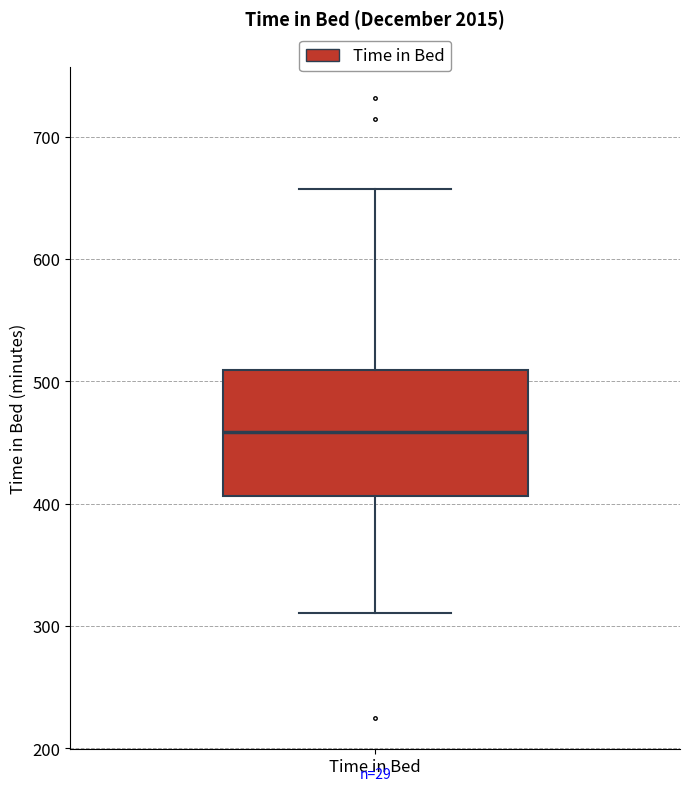

Read this box plot against the y-axis: the position of the median line, the range covered by the box, and the ends of both whiskers. The values are not printed on the chart, so give them approximately, as read against the axis.

median 460, box 410 to 510, whiskers 310 to 660